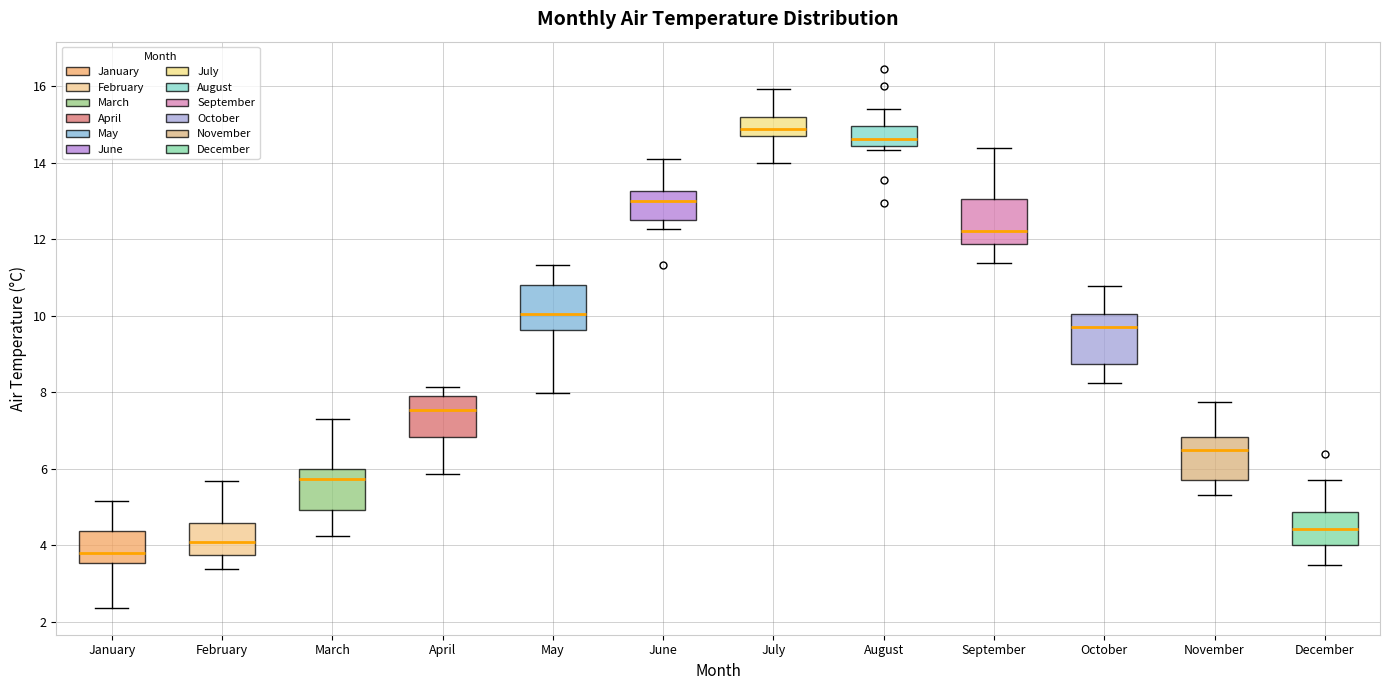

Where does the lower whisker of the box for November end on the y-axis? The values are not printed on the chart, so give them approximately, as read against the axis.

5.4